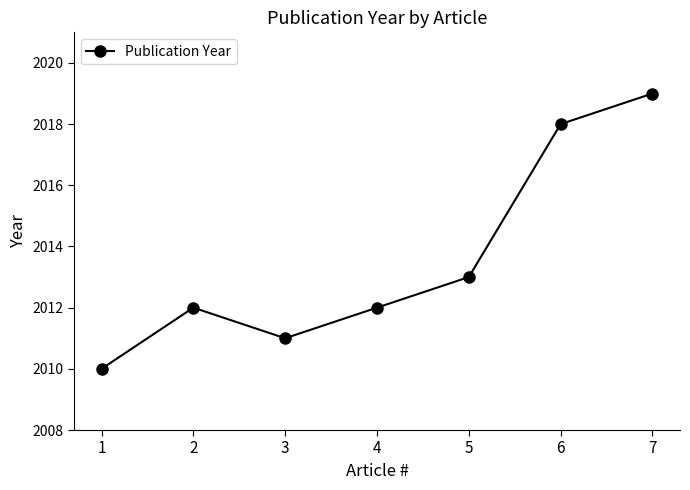

What is the value of the 4th point from the left?

2012